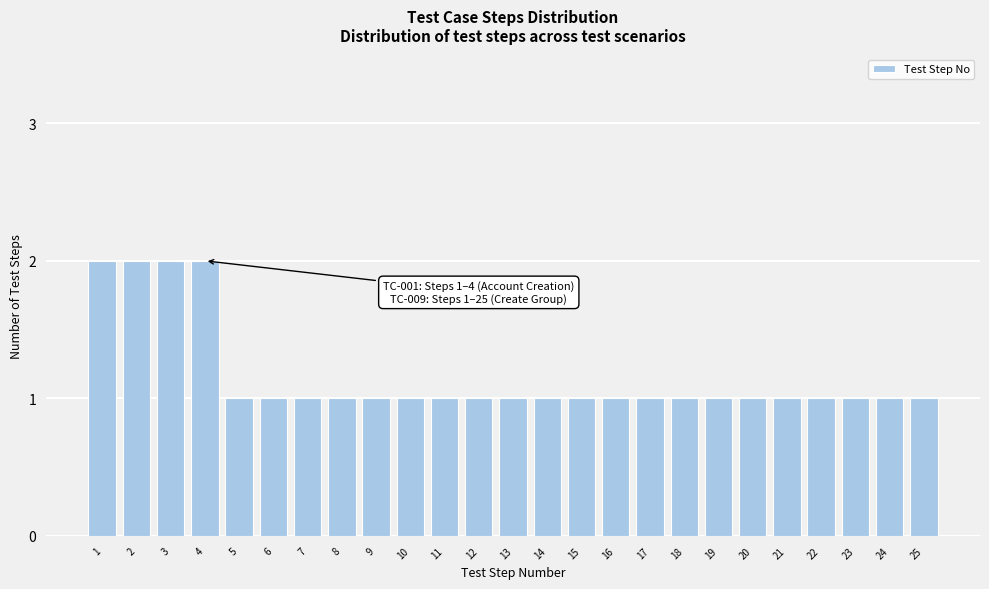

Reading left to right, transcribe all the data shown in this chart.

1=2	2=2	3=2	4=2	5=1	6=1	7=1	8=1	9=1	10=1	11=1	12=1	13=1	14=1	15=1	16=1	17=1	18=1	19=1	20=1	21=1	22=1	23=1	24=1	25=1